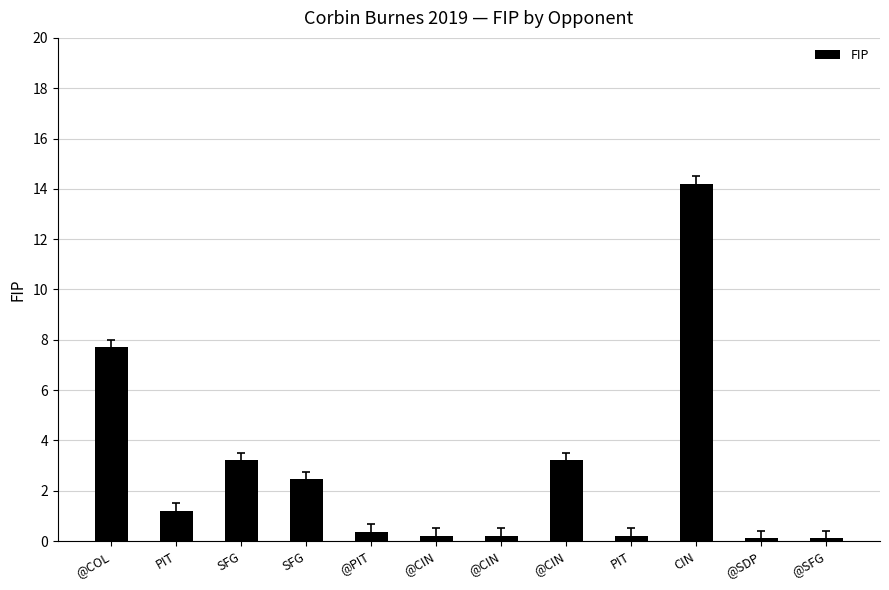

How many values are below 1?

6